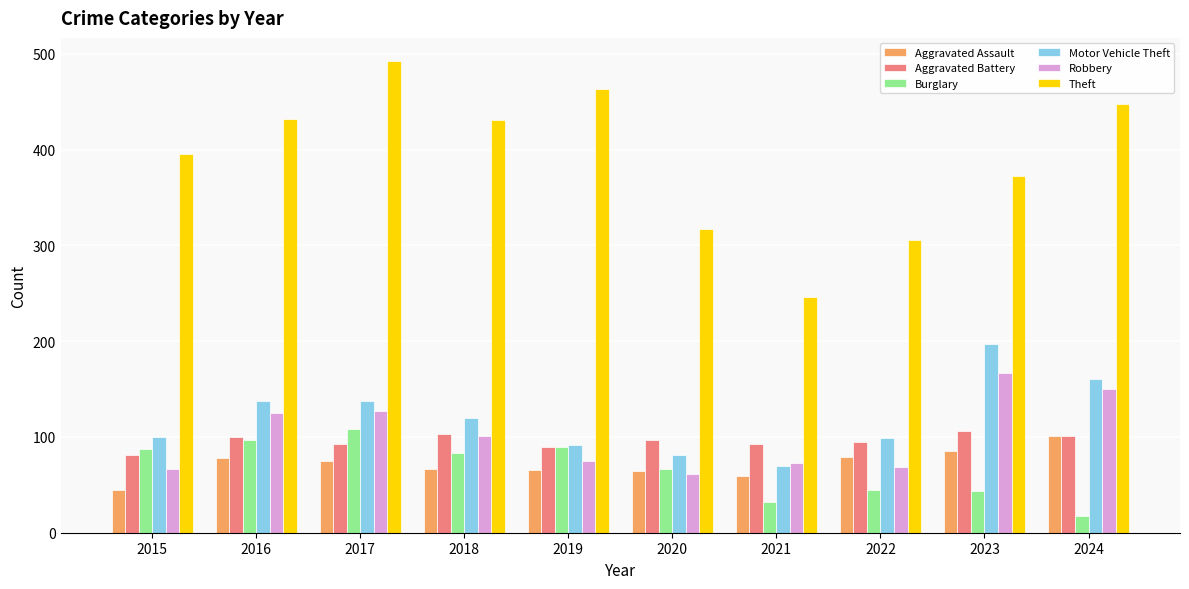

What is the average value of the Theft series?

390